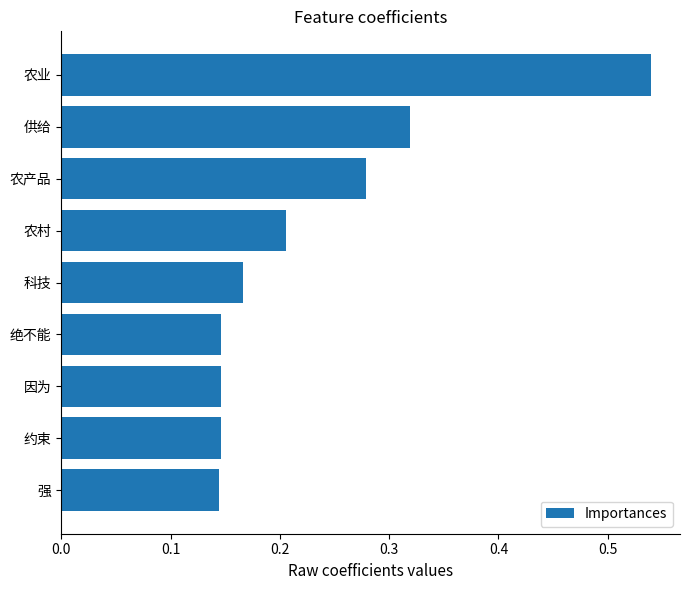

What is the sum of all values?

2.1